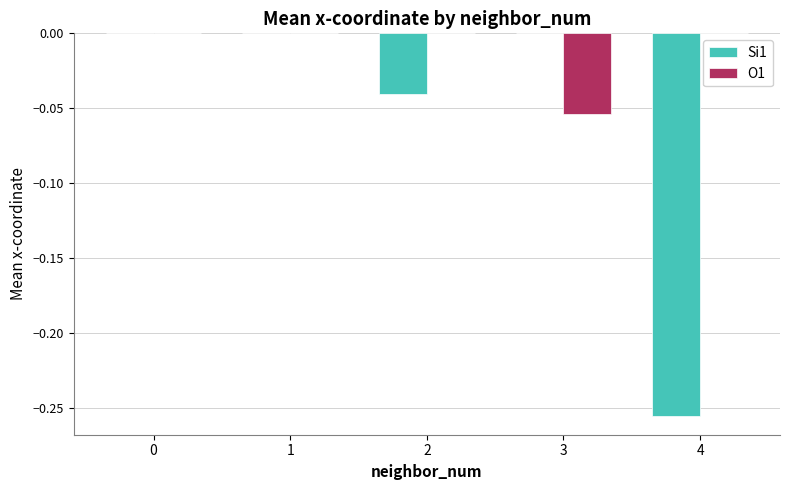

Is the value of Si1 at 3 greater than the value of O1 at 3?

Yes